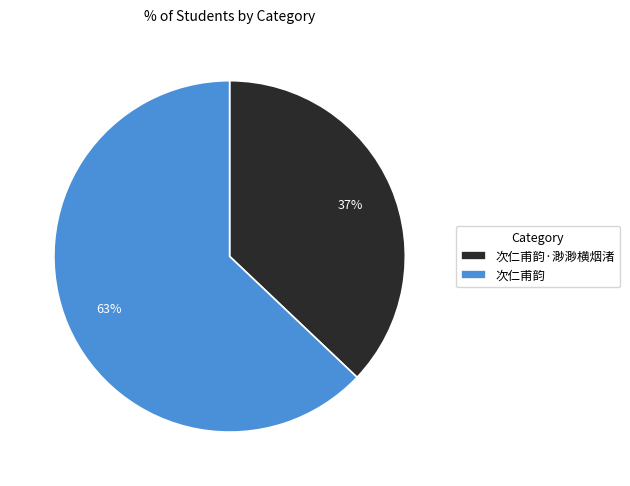

Is there a majority slice in this chart?

Yes